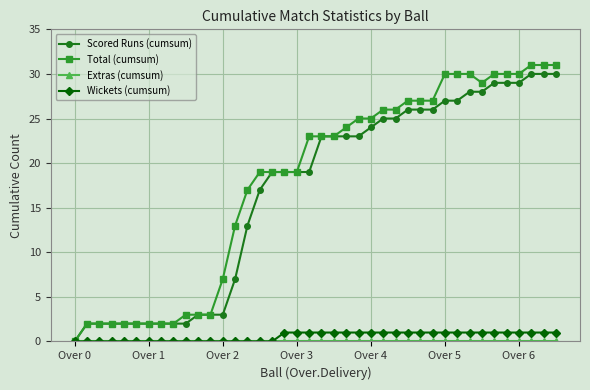

What is the greatest value displayed?

31